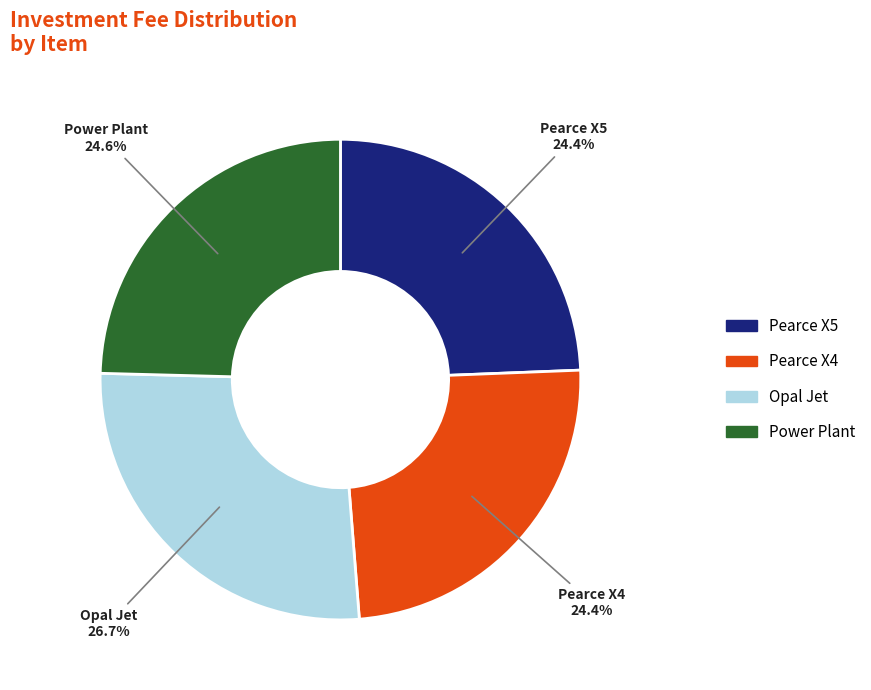

How many slices are in this pie chart?

4